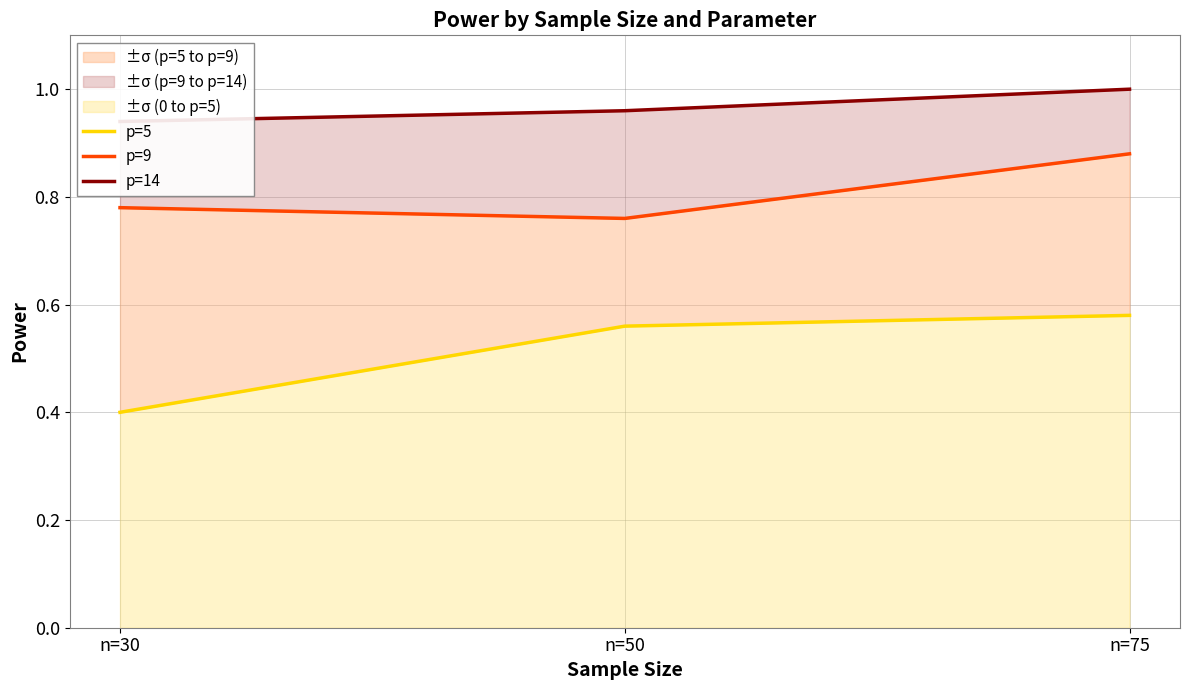

What are all the series names shown in the legend?

p=5, p=9, p=14